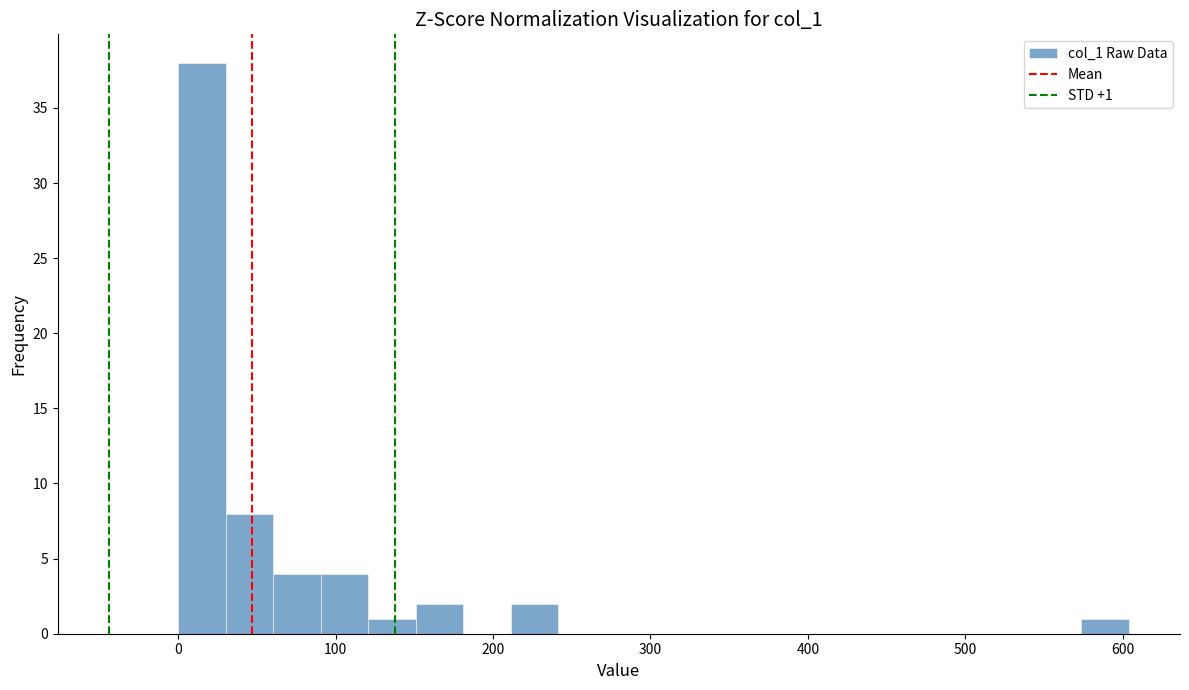

Read against the x-axis, roughly where is the centre of the tallest bar?

20